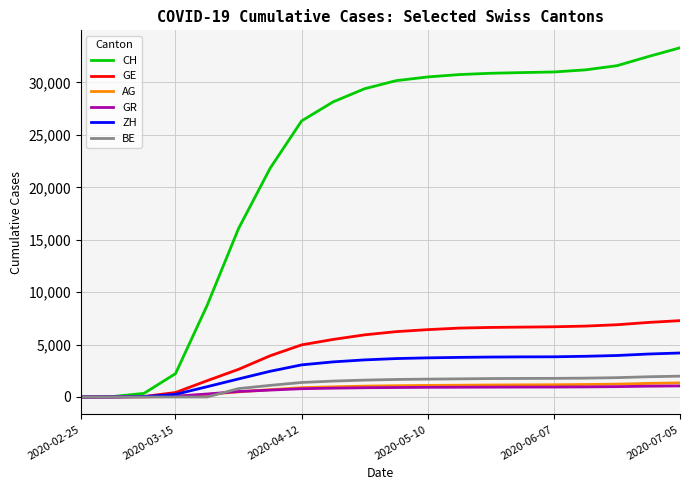

How many distinct data groups are displayed?

6